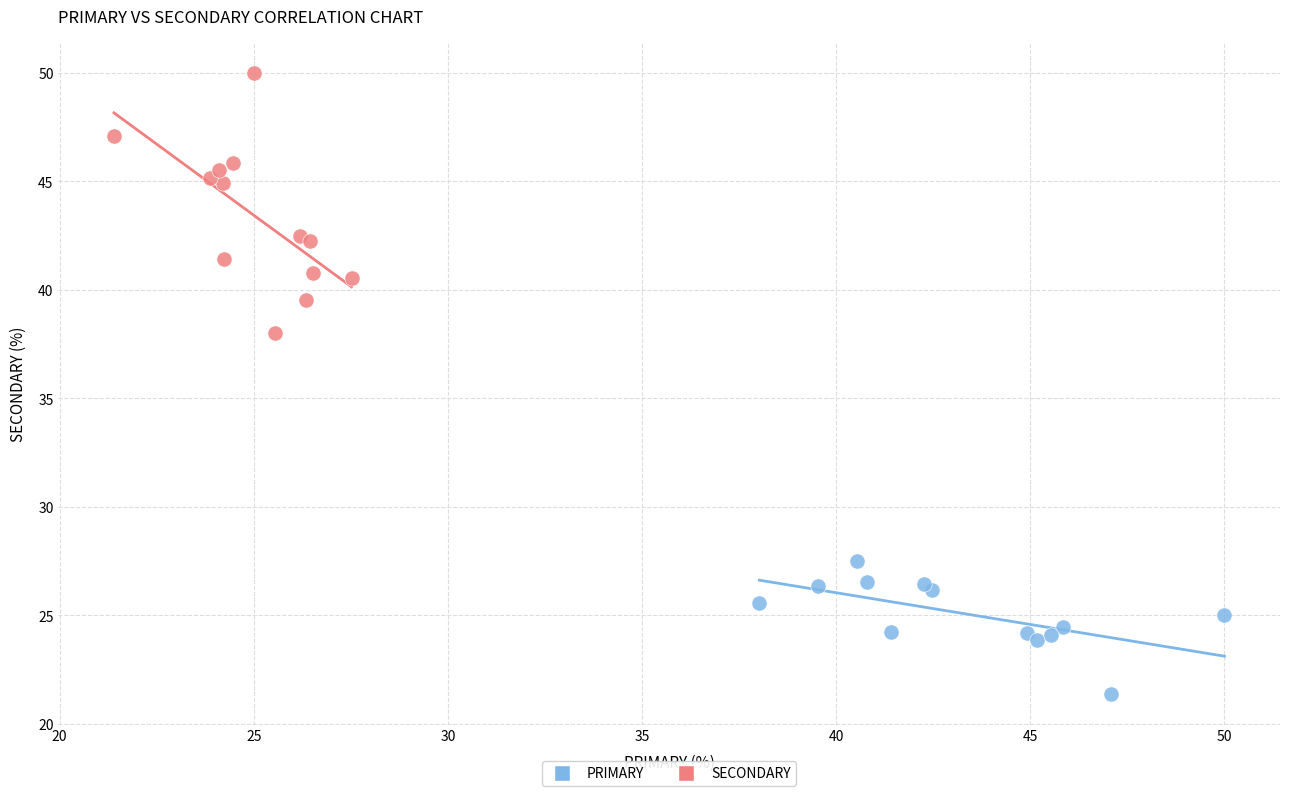

Which series reaches the maximum Y coordinate?

SECONDARY